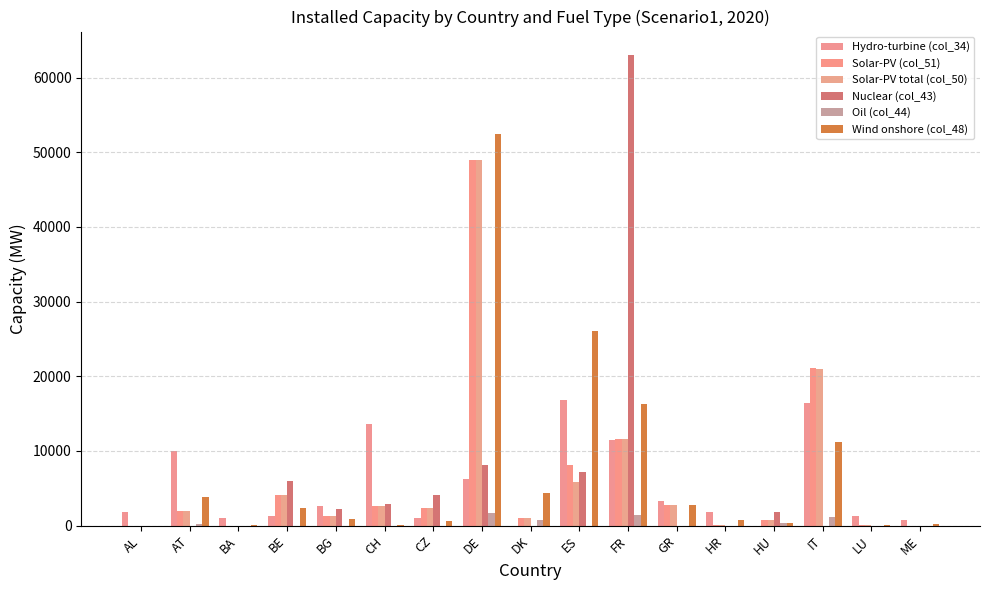

How many values in the Oil (col_44) series exceed 0?

6